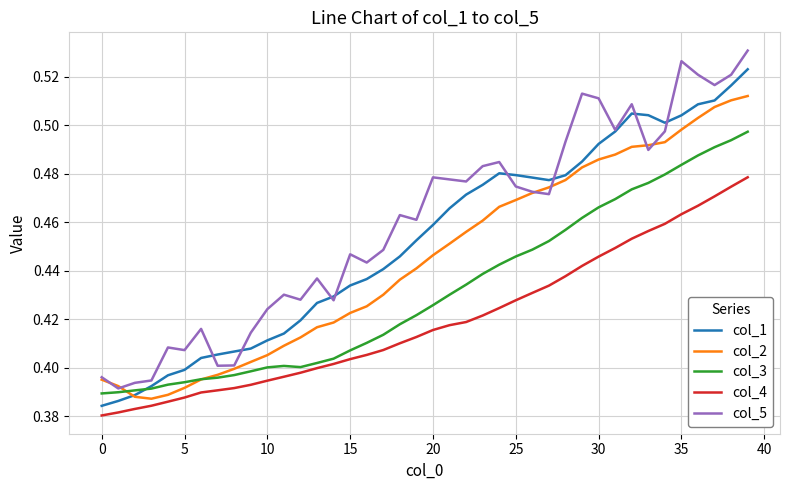

How many lines are shown in the chart?

5